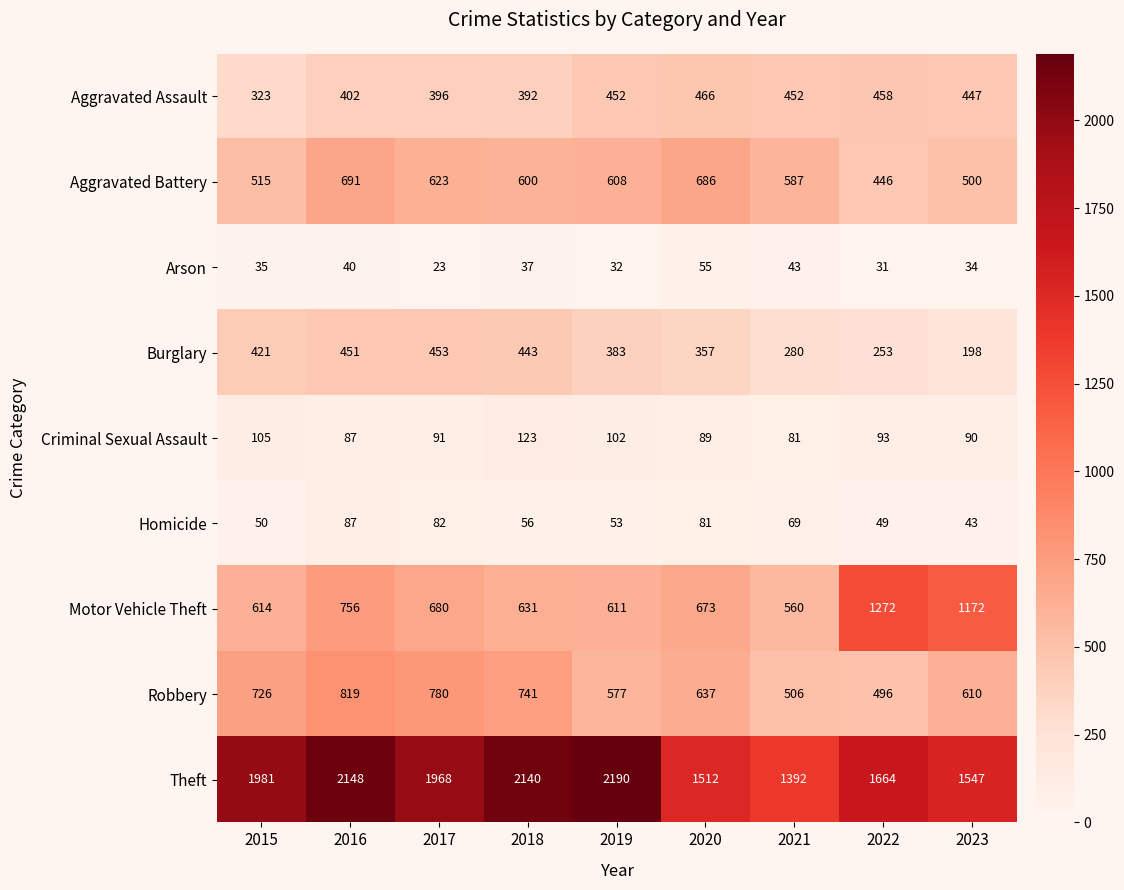

What is the total value across all series at 2020?

4556